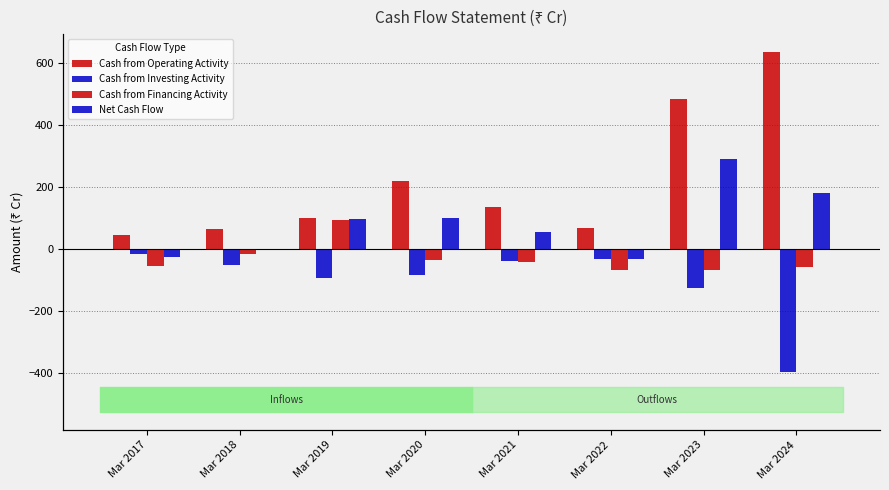

How many values in the Cash from Operating Activity series are below 134?

4